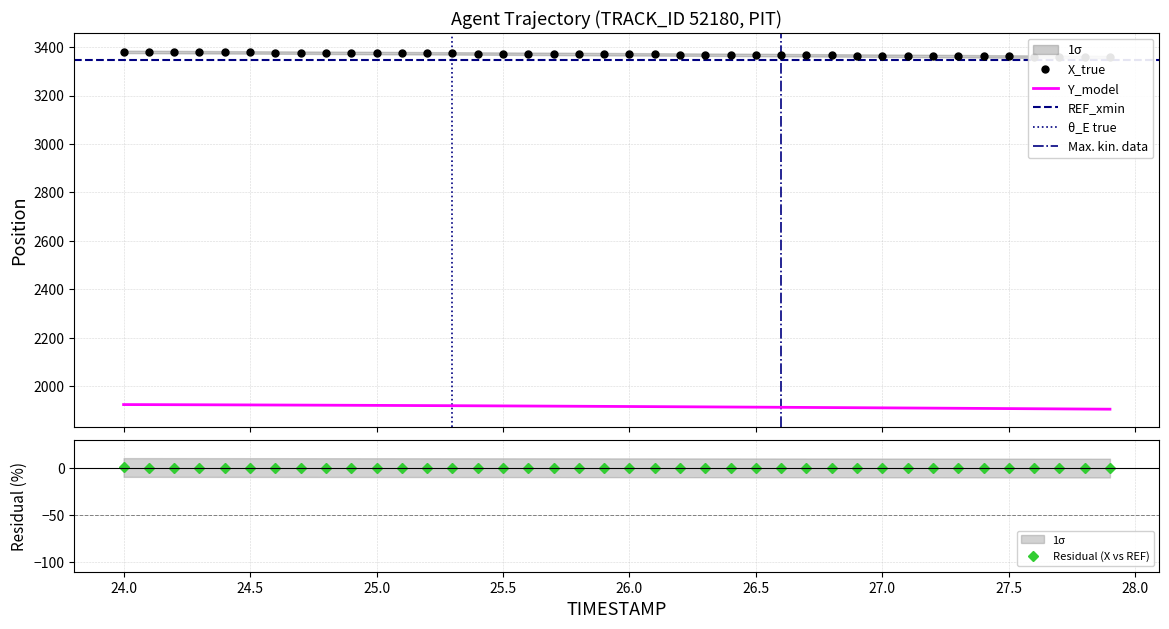

How many lines are shown in the chart?

2